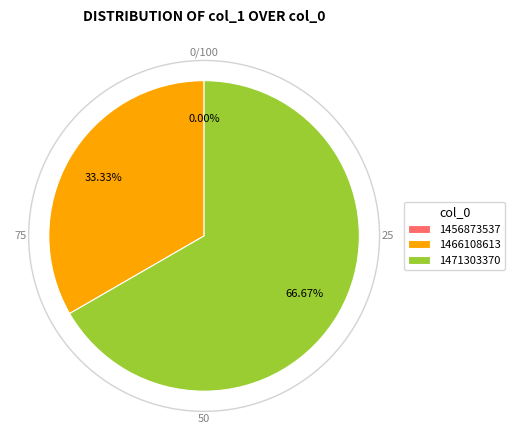

Which has a higher value, 1471303370 or 1456873537?

1471303370